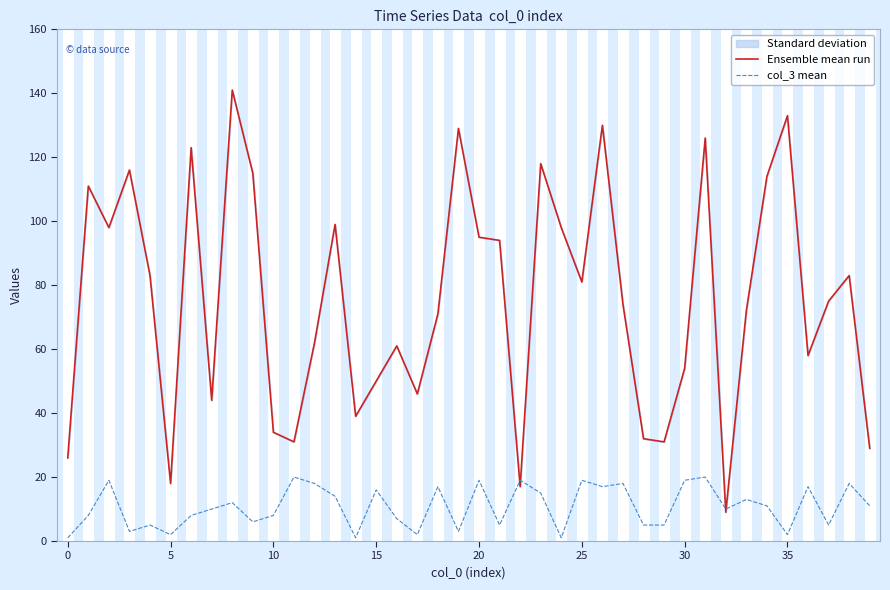

How many interior local peaks does the col_3 mean series have?

14